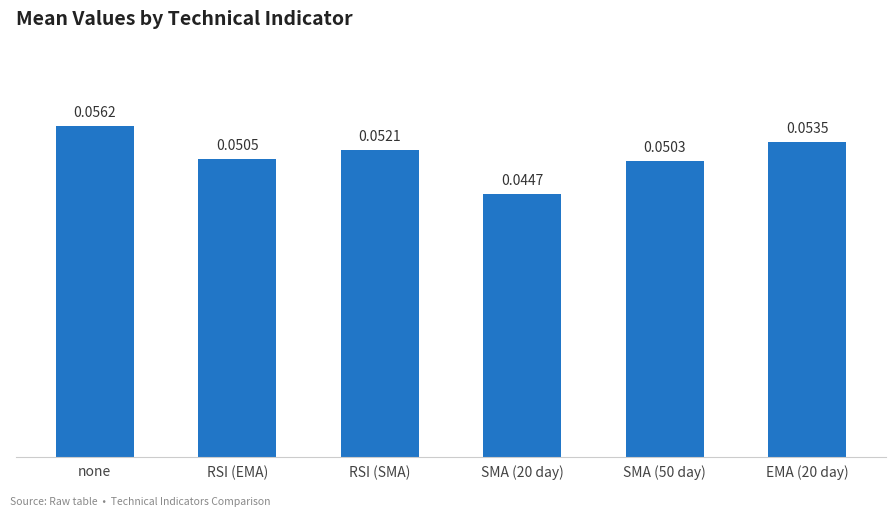

What is the label of the 6th bar from the left?

EMA (20 day)